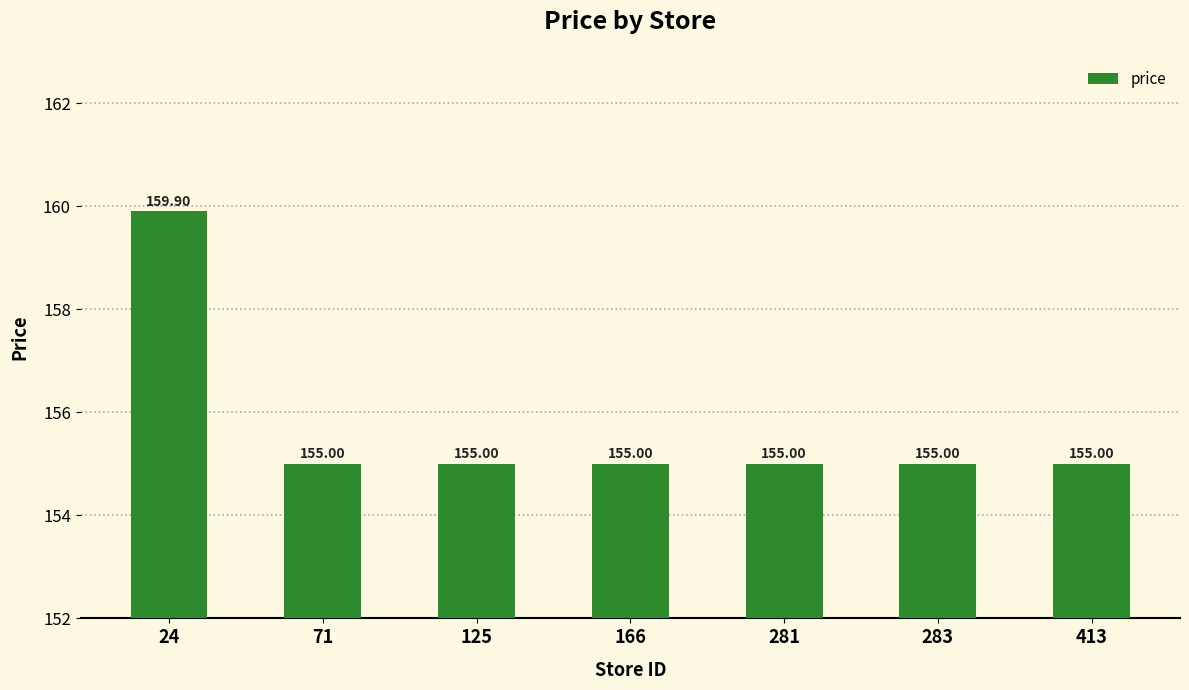

How many bars are there in total?

7